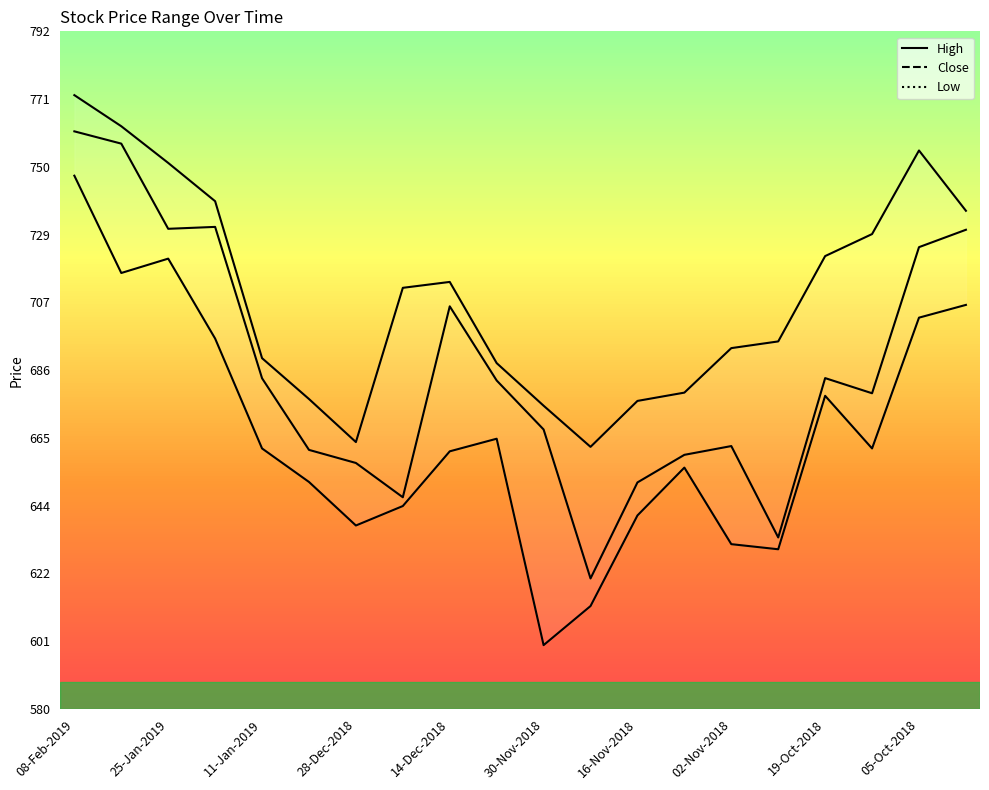

At which label does Close reach its peak?

08-Feb-2019